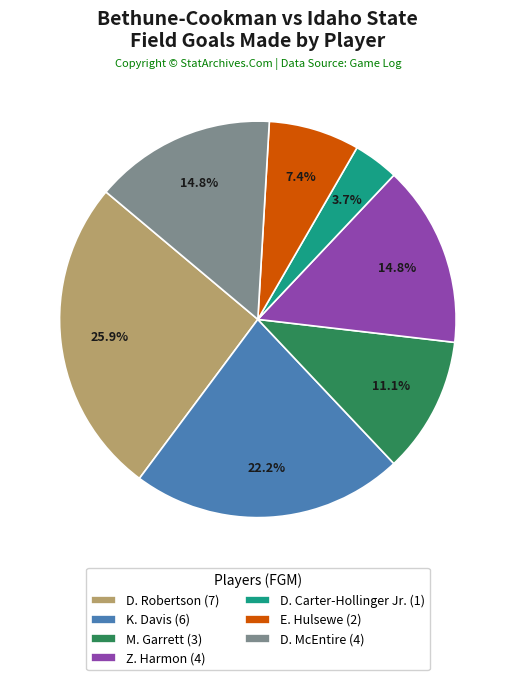

Which slice is the largest?

D. Robertson (7)